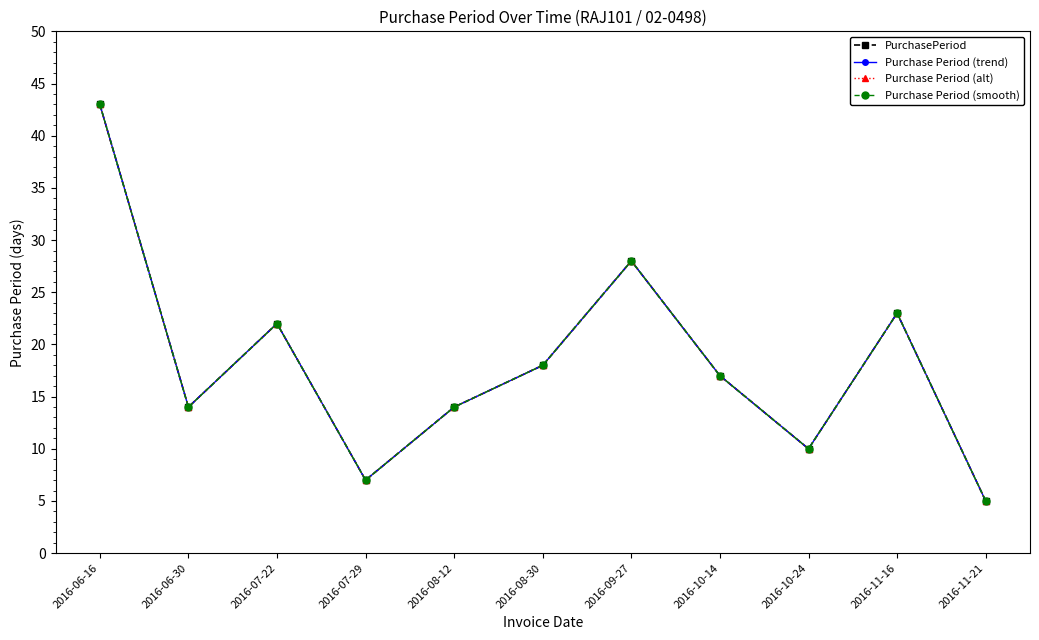

Where is the first local maximum for Purchase Period (trend)?

2016-07-22